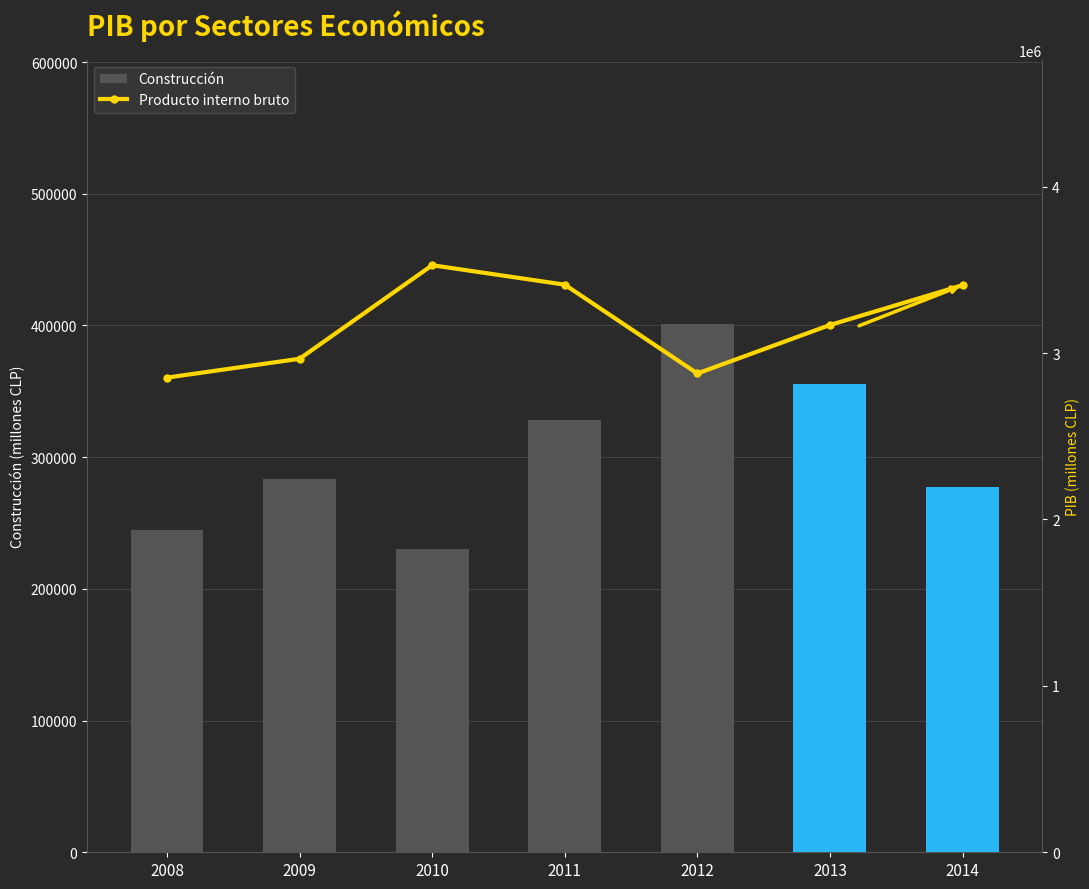

How many values in the Construcción series are below 283258?

3